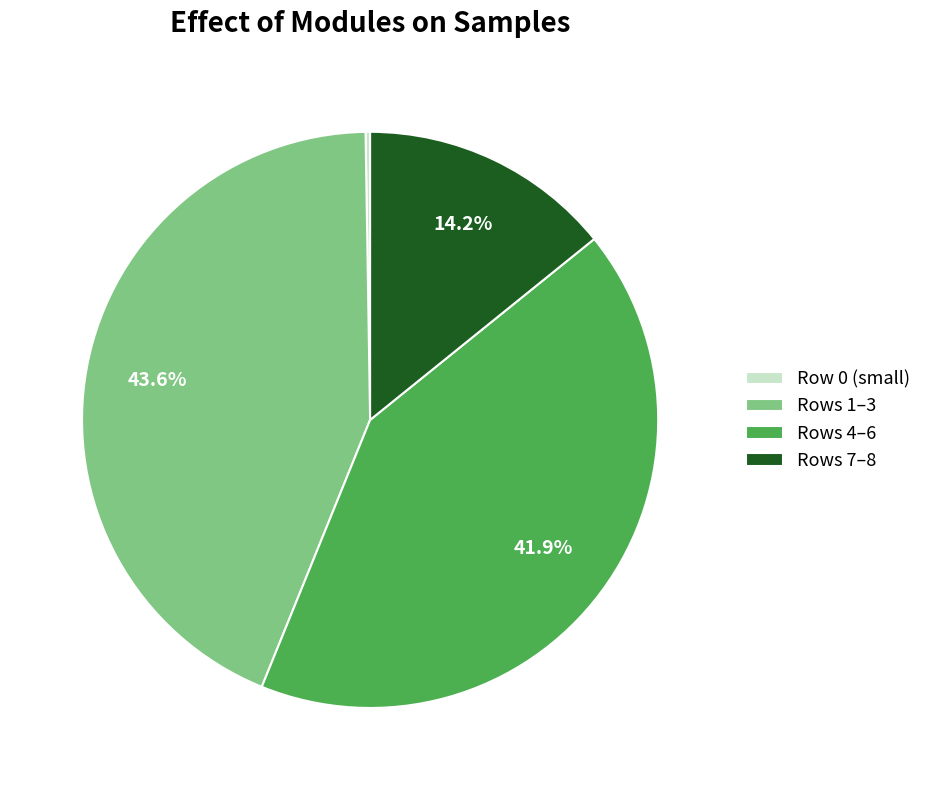

Does any single category account for the majority?

No